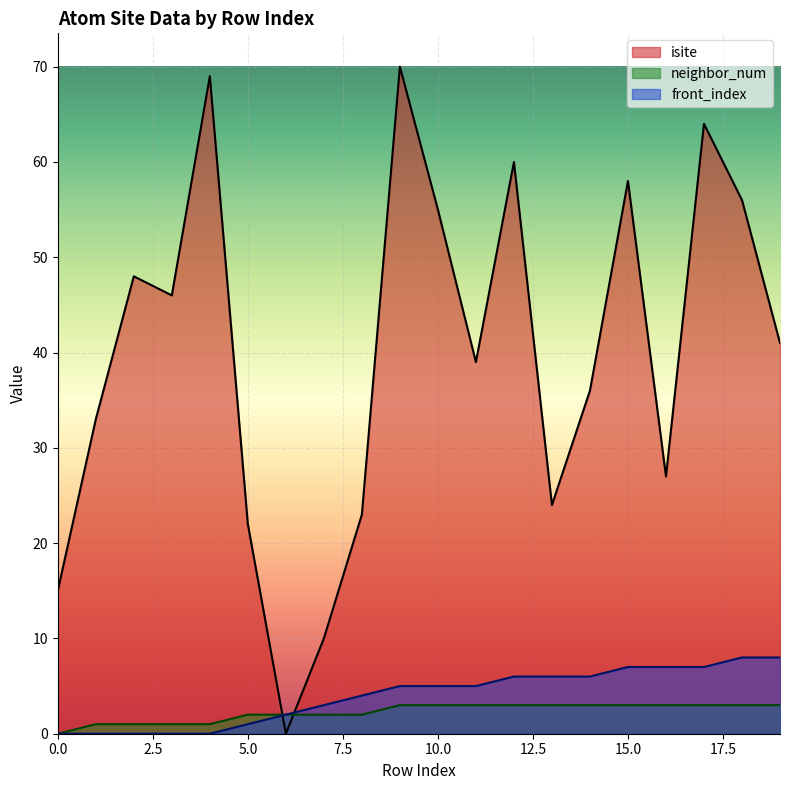

How many intersections are there between isite and neighbor_num?

2